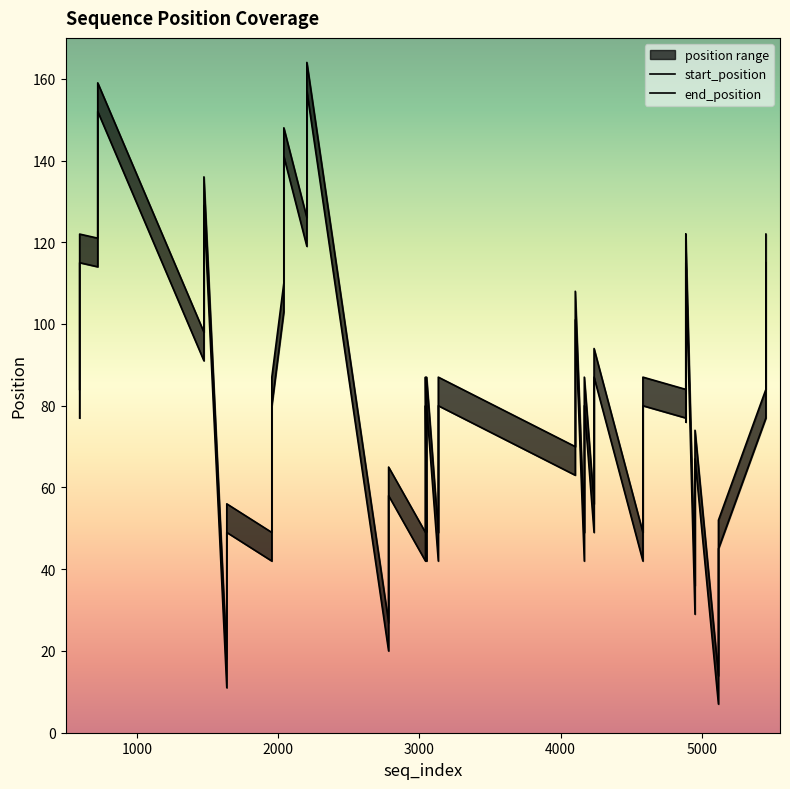

What is the total value across all series at 722?

235